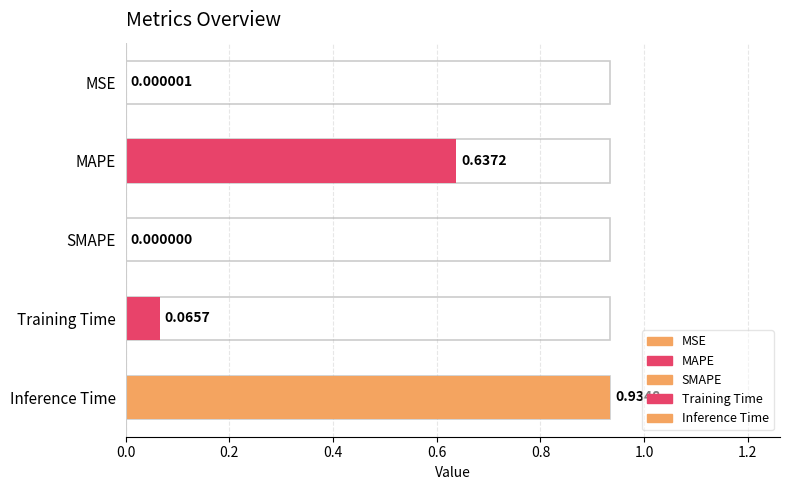

Reading left to right, list all the values displayed in this chart.

0.0	0.6	0.0	0.1	0.9